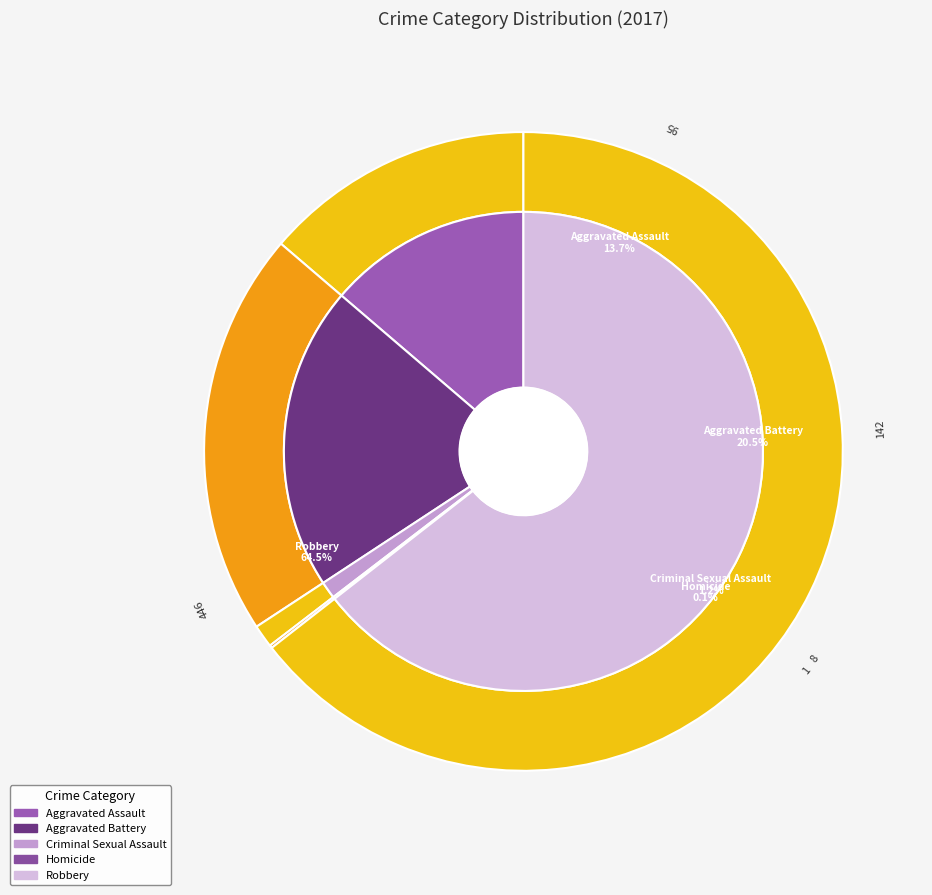

What is the largest slice in the pie chart?

Robbery